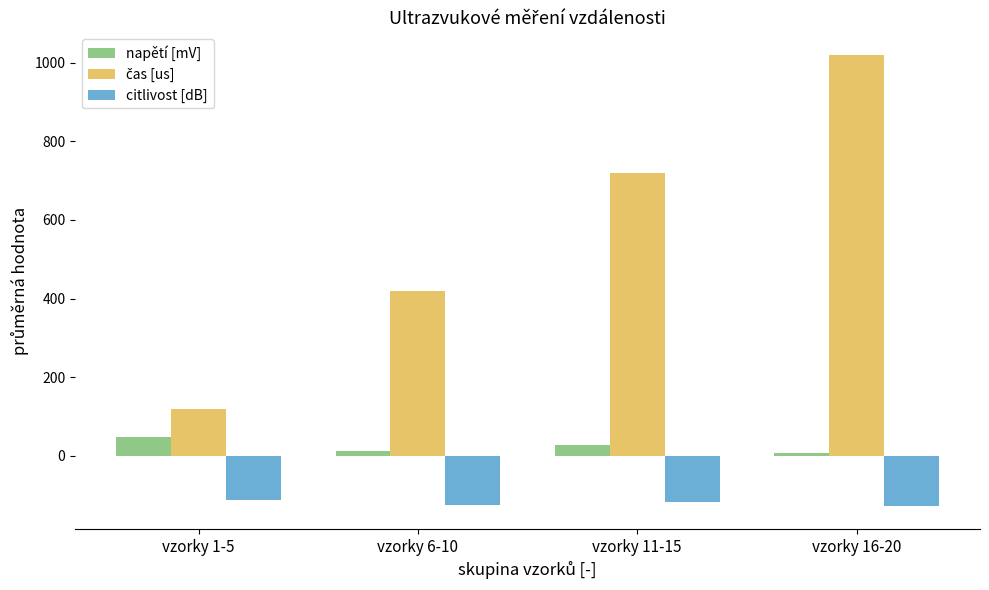

At which category is the sum across all series the highest?

vzorky 16-20